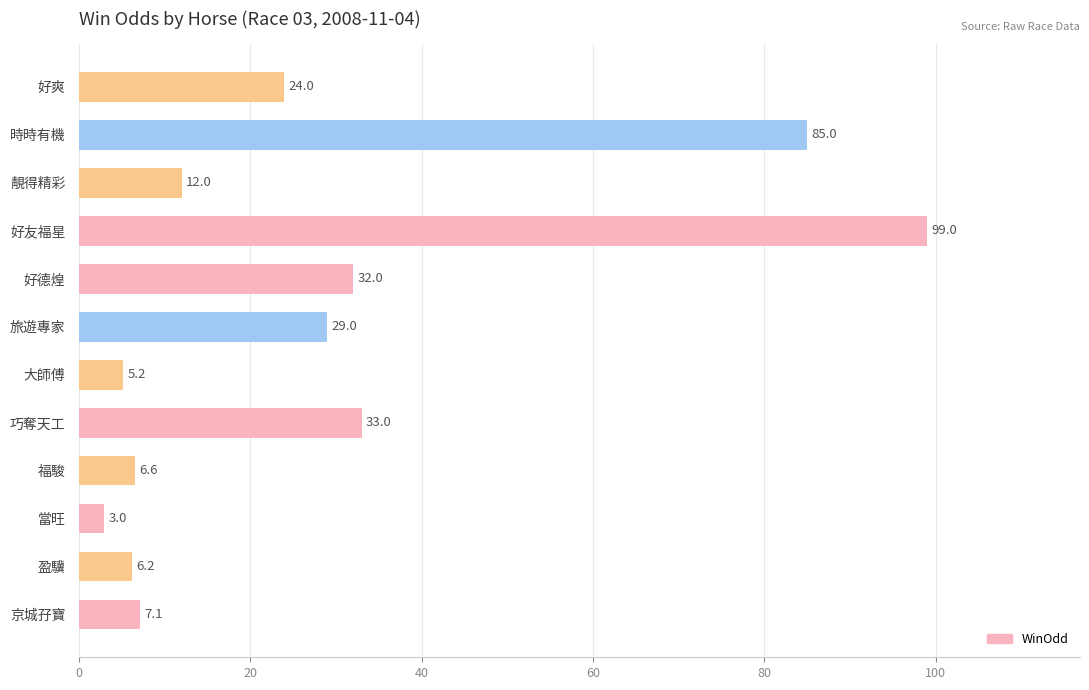

What is the approximate value at 福駿?

6.6